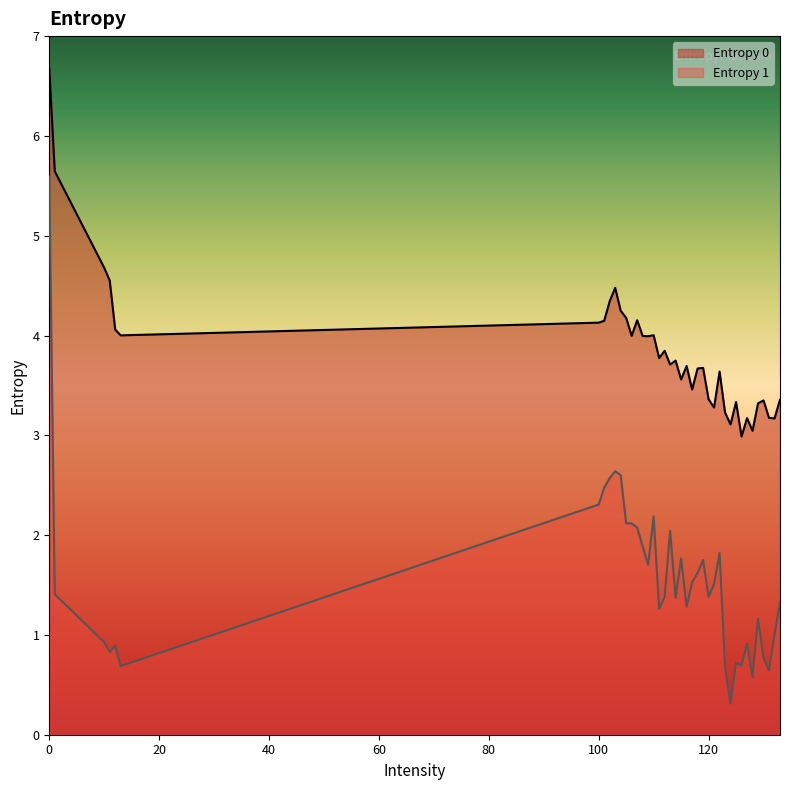

How many lines are shown in the chart?

2